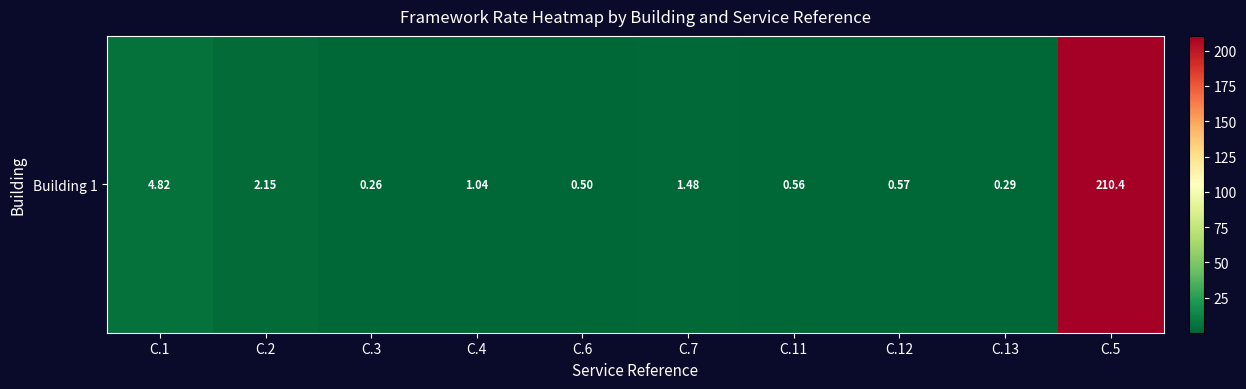

Where does the data first go above 1?

C.1